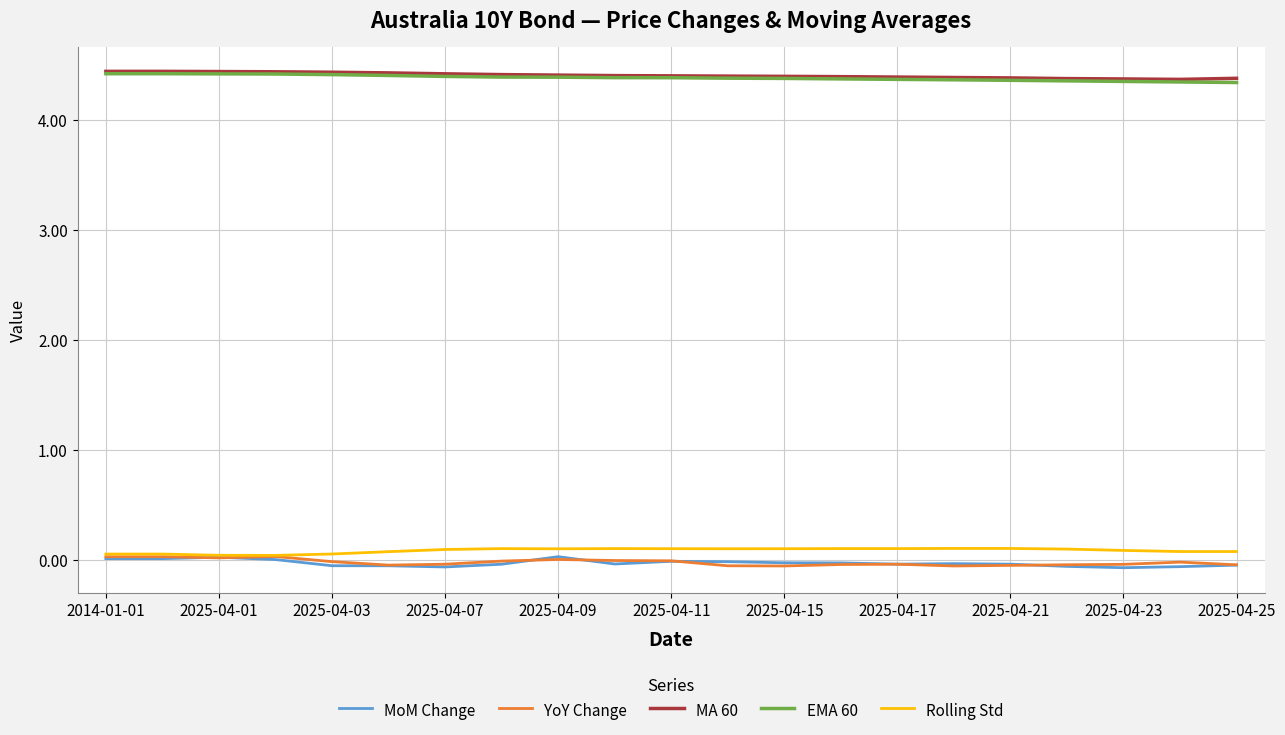

What is the maximum value shown in the chart?

4.4